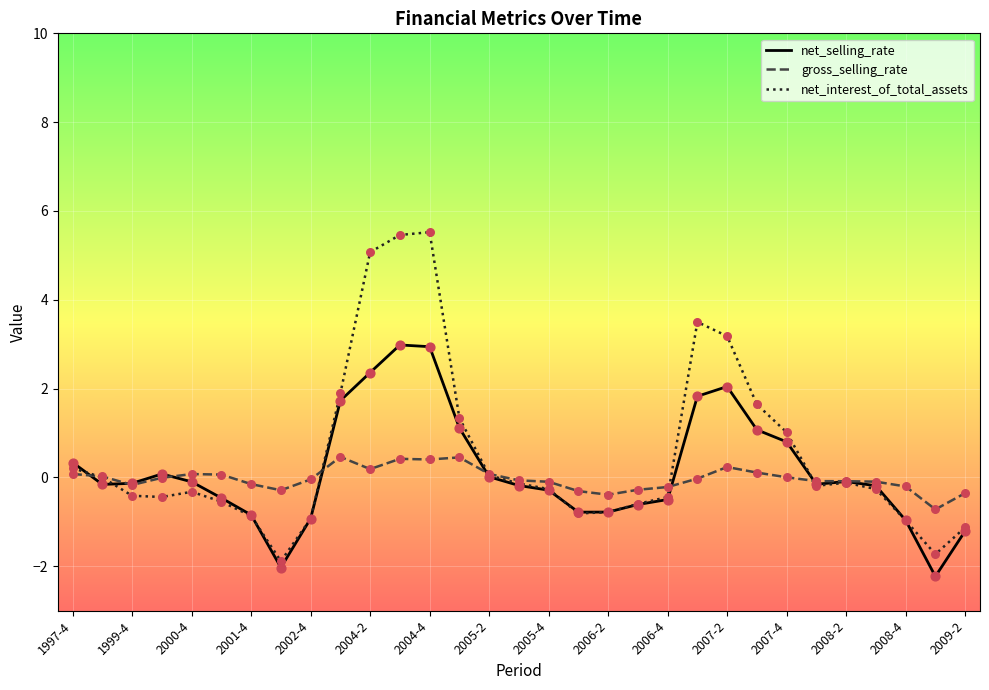

What is the maximum value for net_selling_rate?

3.0